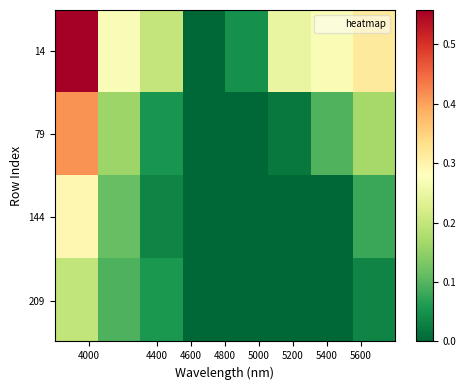

How many data points does each series have?

8